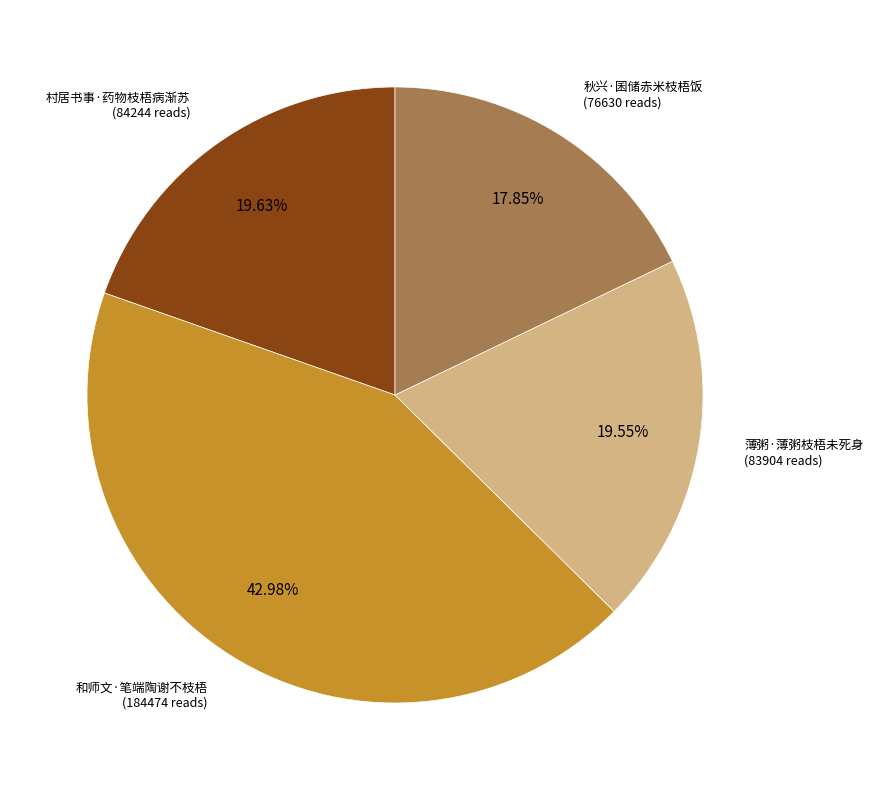

Is there a majority slice in this chart?

No